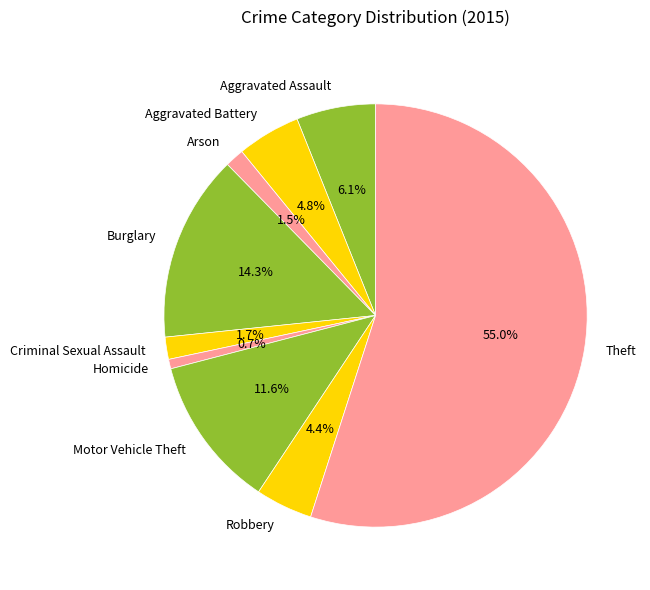

To the nearest percent, what is the difference between the largest and smallest slice percentages?

54%